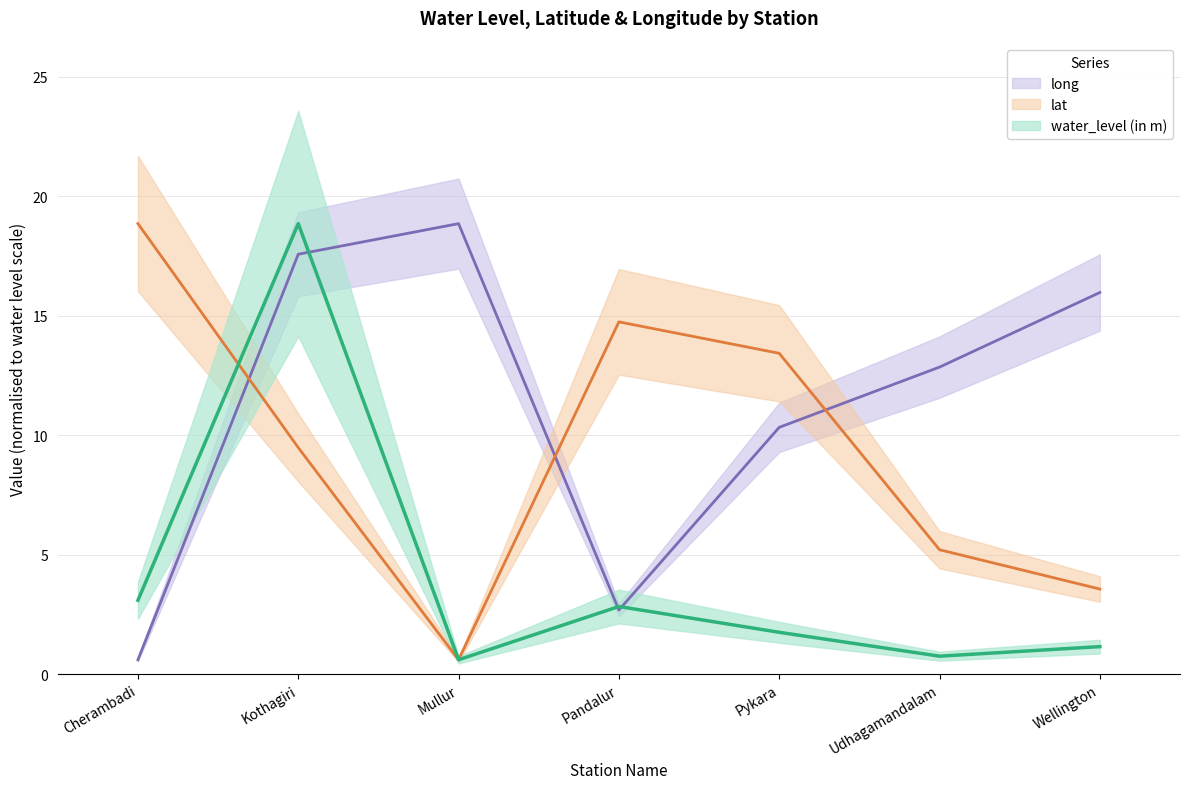

The long series shows 0.6 at Cherambadi. True or false?

True